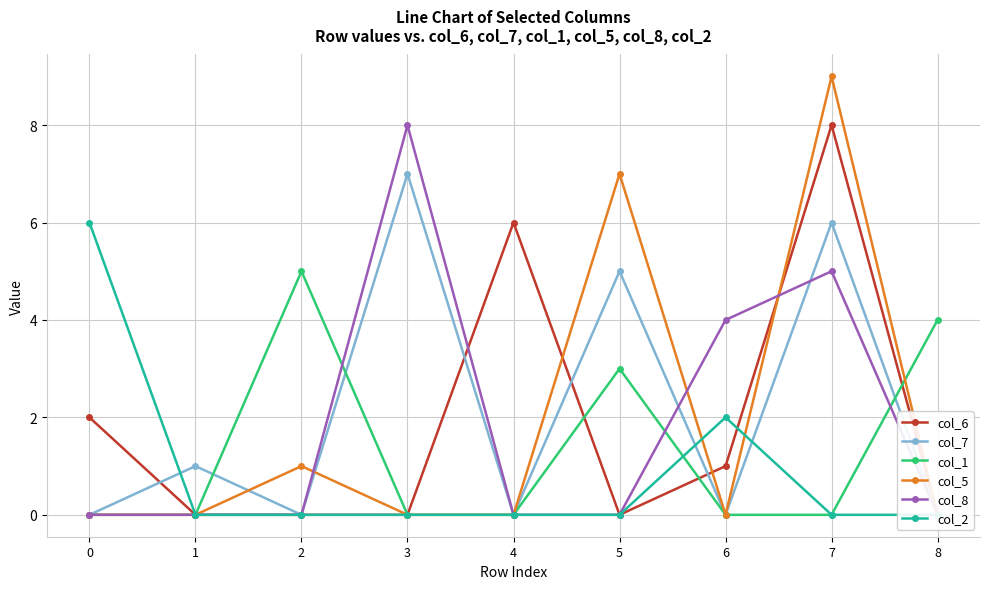

Between 4 and 5, which series saw the biggest shift?

col_5